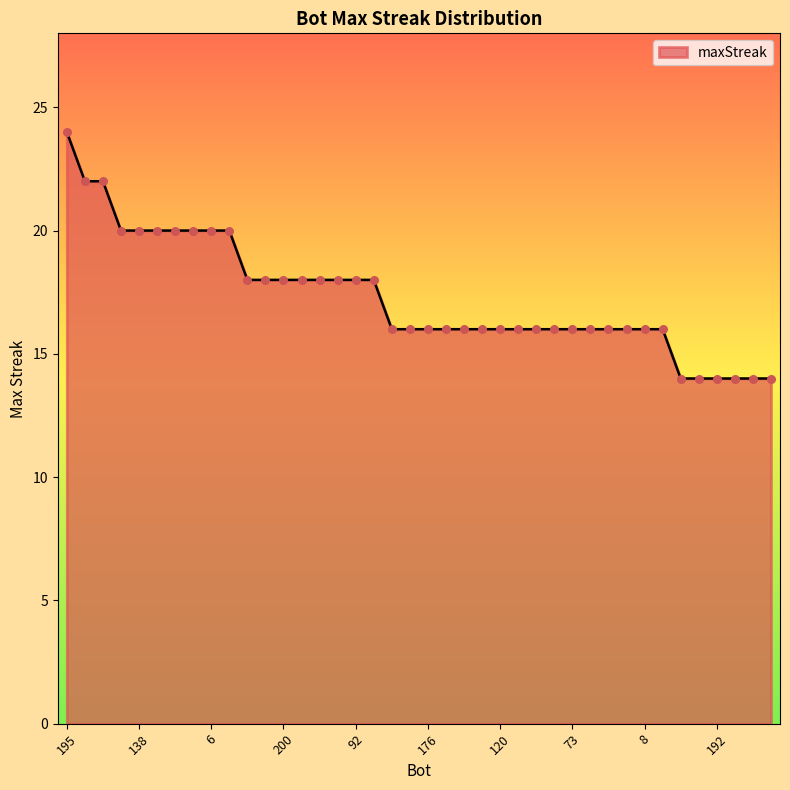

What is the difference between the maximum and minimum values?

10